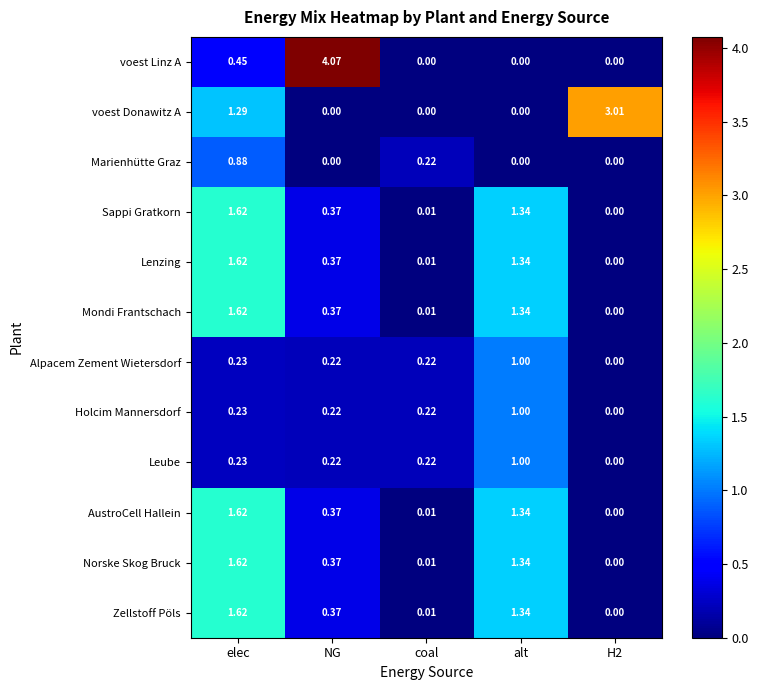

Where is voest Linz A nearest to the value 2?

elec